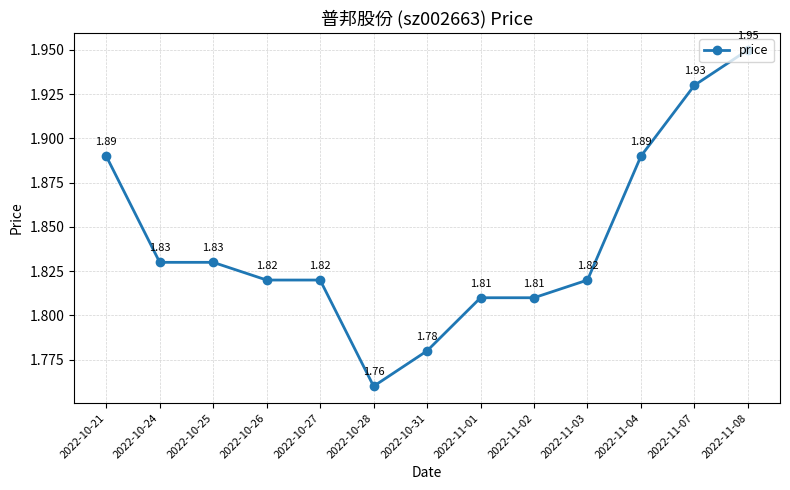

How many lines are shown in the chart?

1